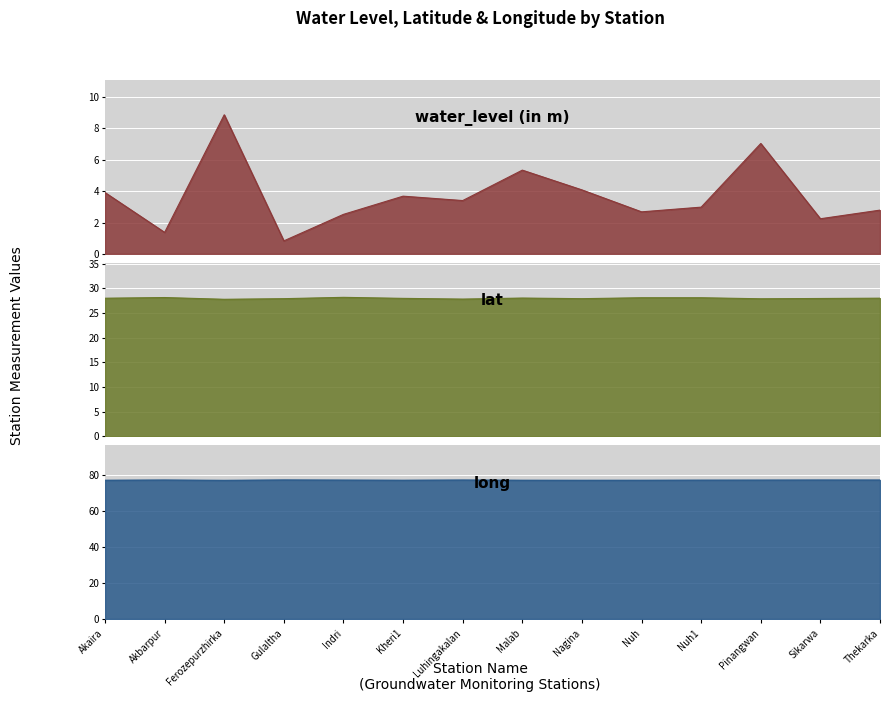

Is the value of lat at Indri greater than the value of long at Thekarka?

No